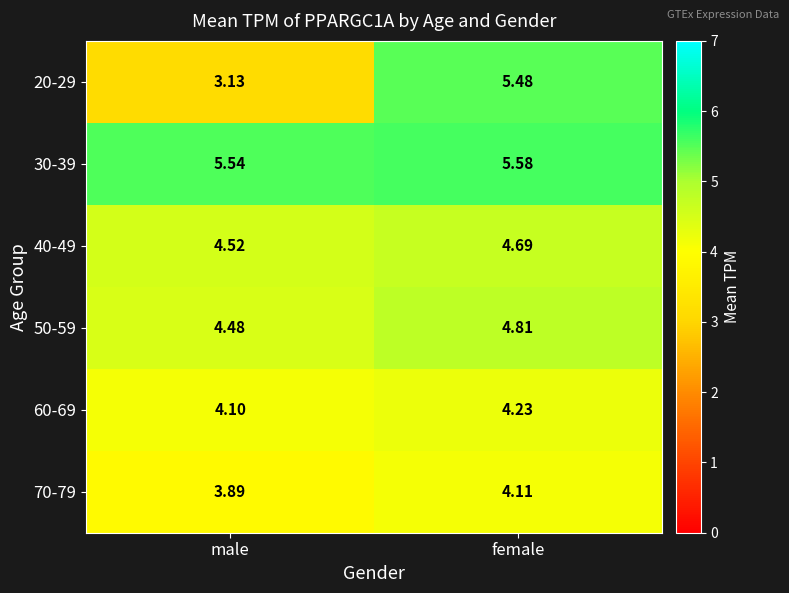

Which category has the lowest value across all series?

male